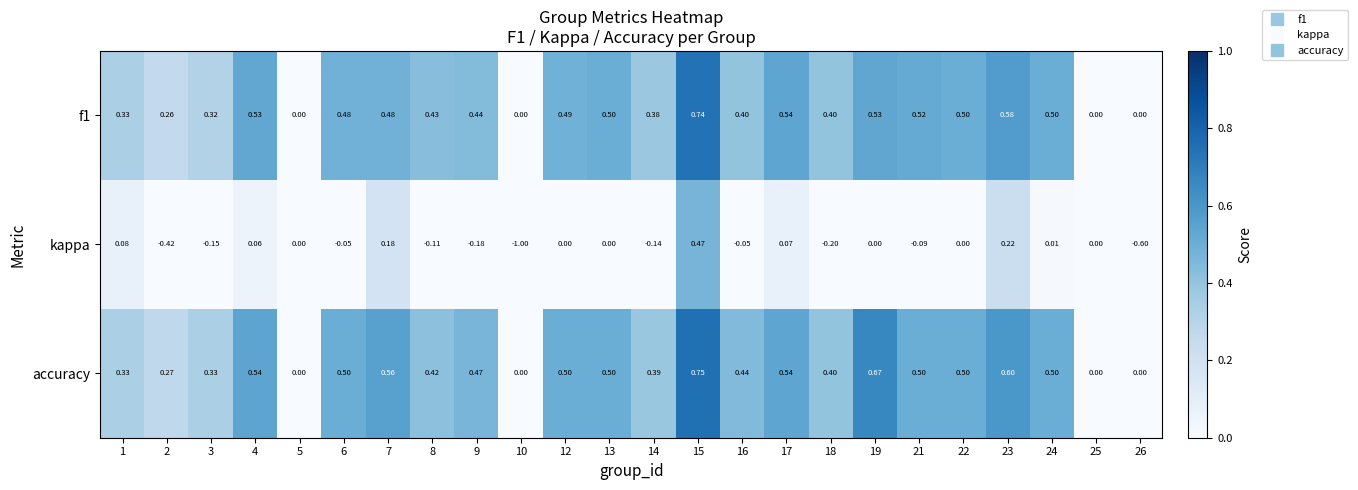

Which series changed the most between 1 and 15?

accuracy